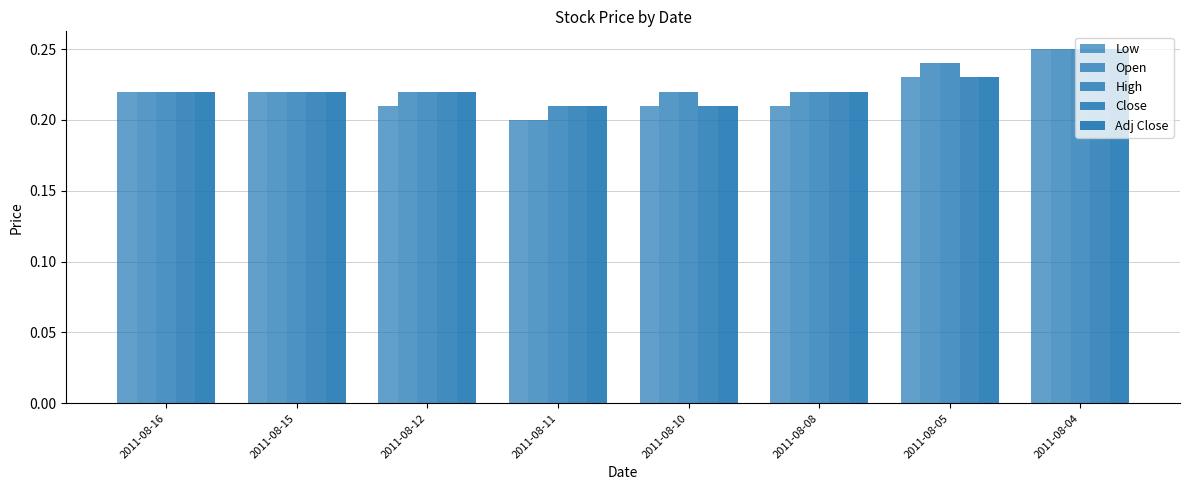

How many bars are there in each group?

5